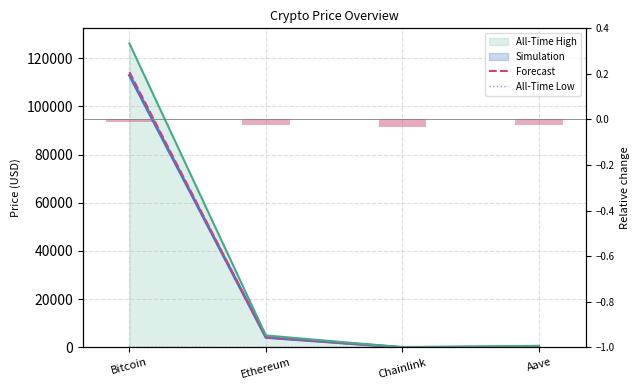

The allTimeHigh series shows 4946.1 at Ethereum. True or false?

True